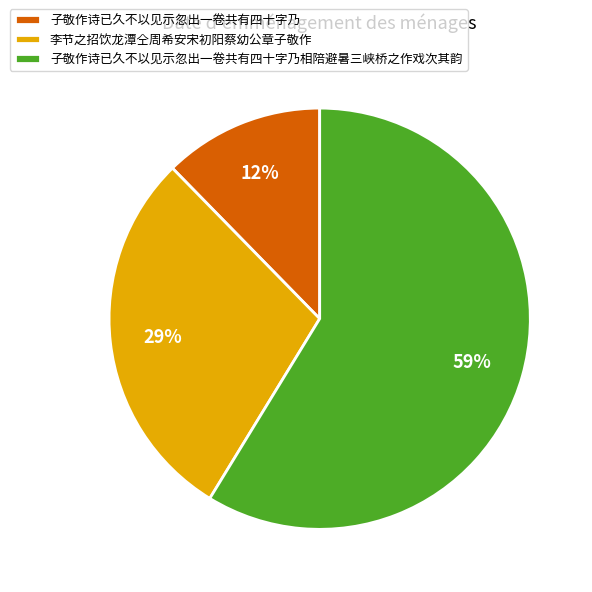

The 子敬作诗已久不以见示忽出一卷共有四十字乃 slice represents 24% of the pie. True or false?

False